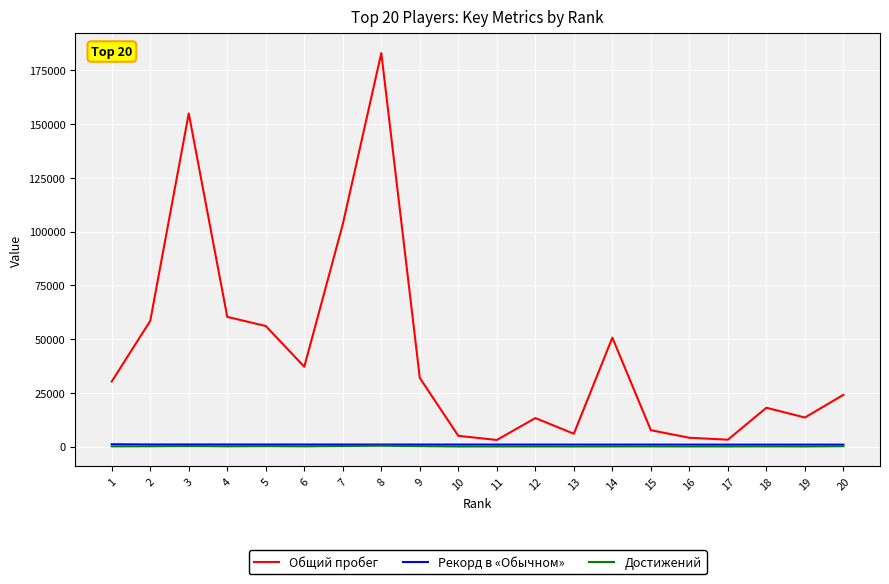

How many lines are shown in the chart?

3